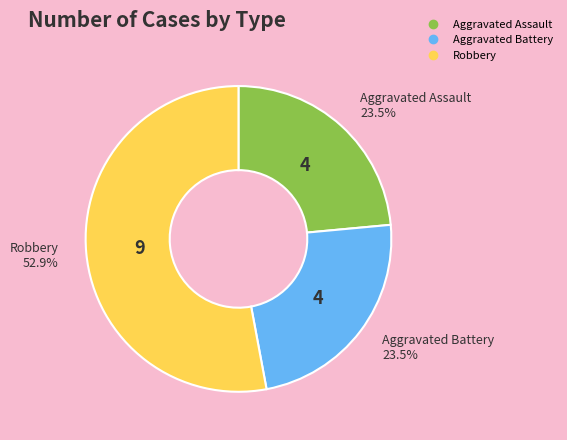

Does any single category account for the majority?

Yes